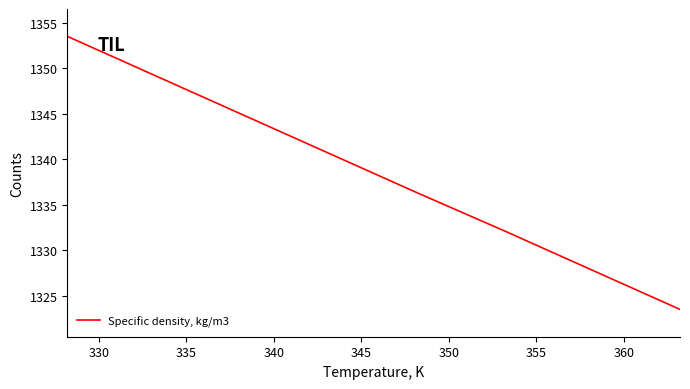

True or false: the data has more than 1 interior local peaks.

False